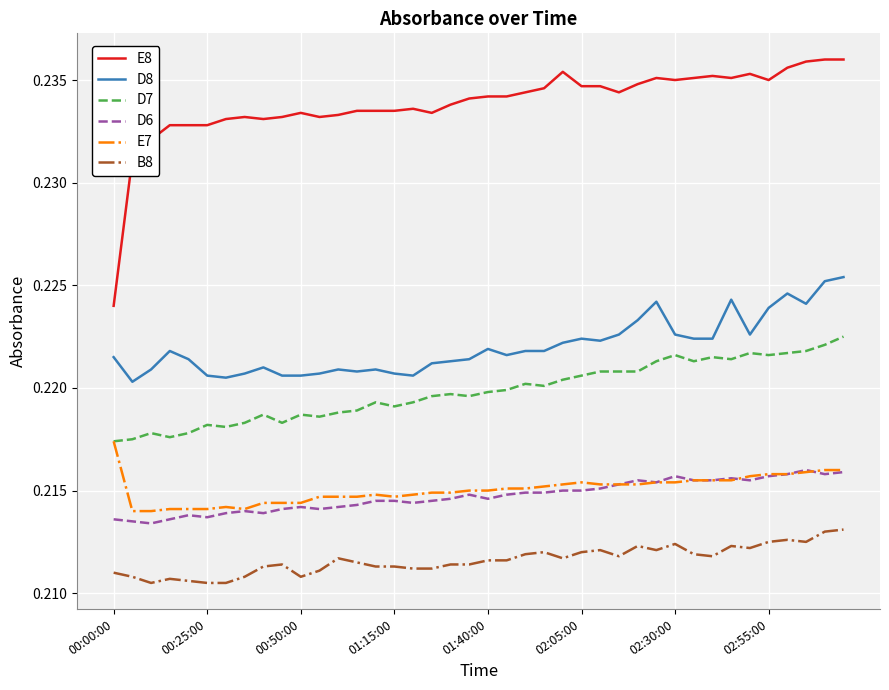

Which series has the largest range (max minus min)?

E8